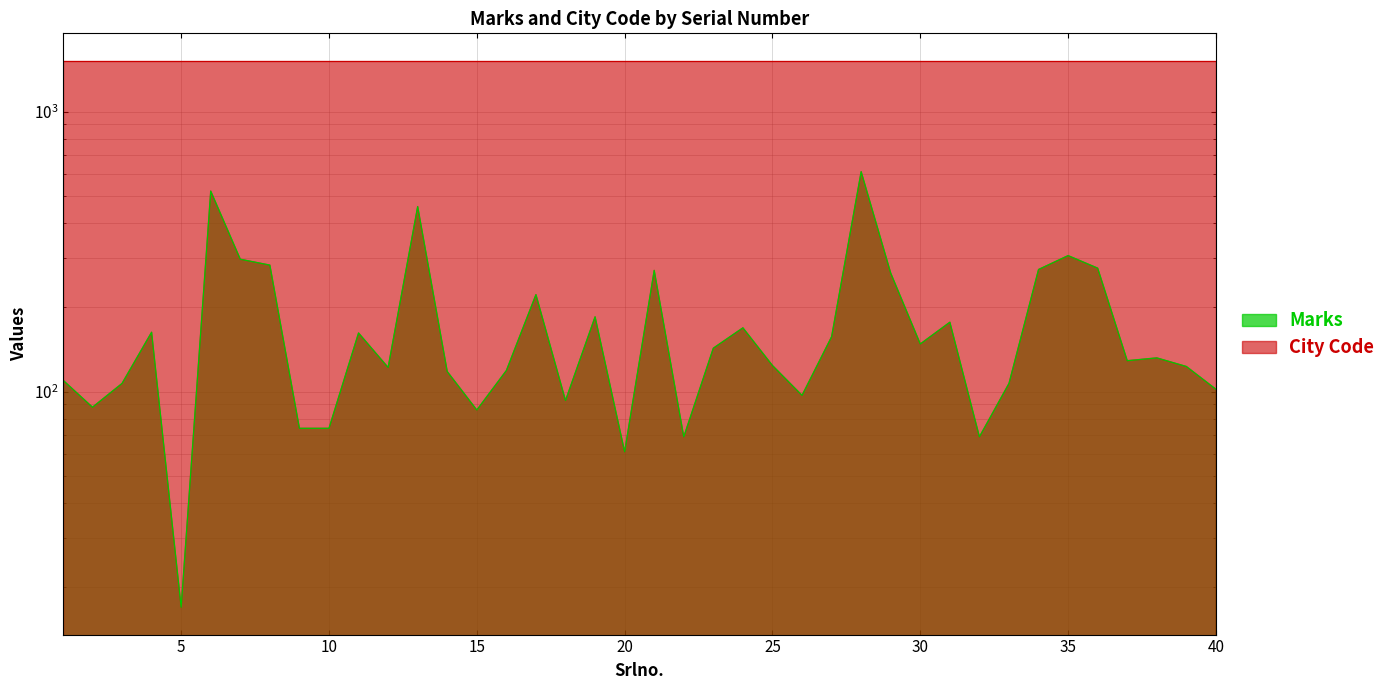

What is the sum of all values?

7106